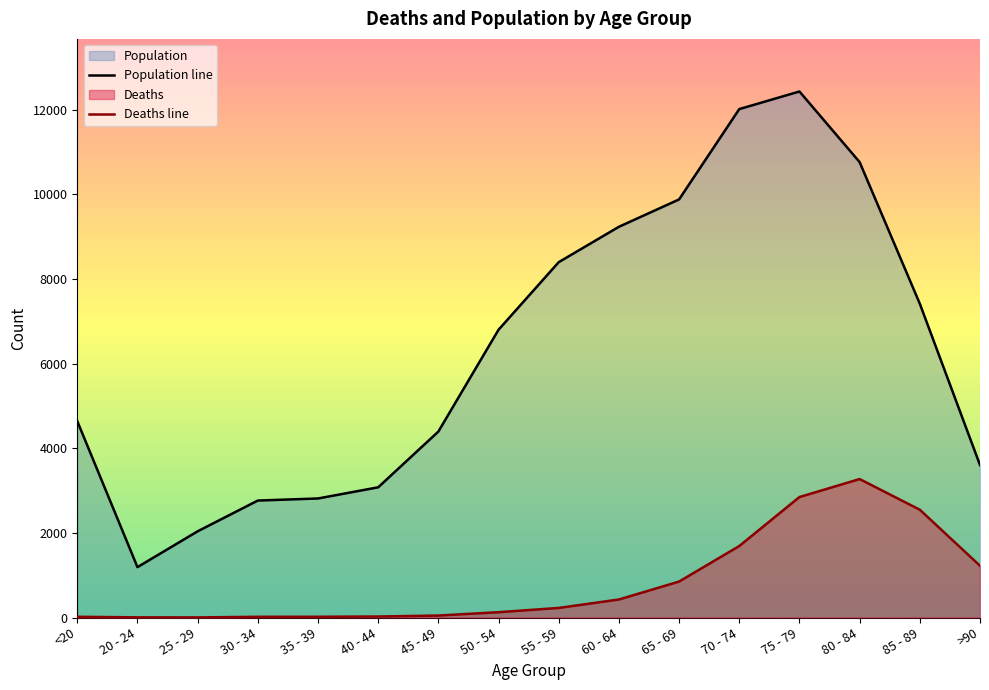

Is it true that Deaths equals 1142 at 85 - 89?

False